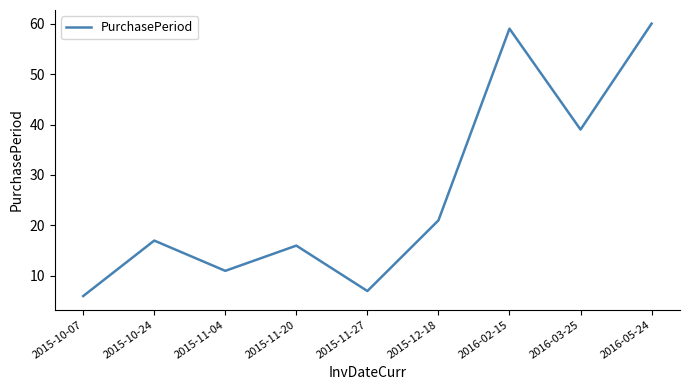

Which has a higher value, 2016-03-25 or 2015-10-07?

2016-03-25